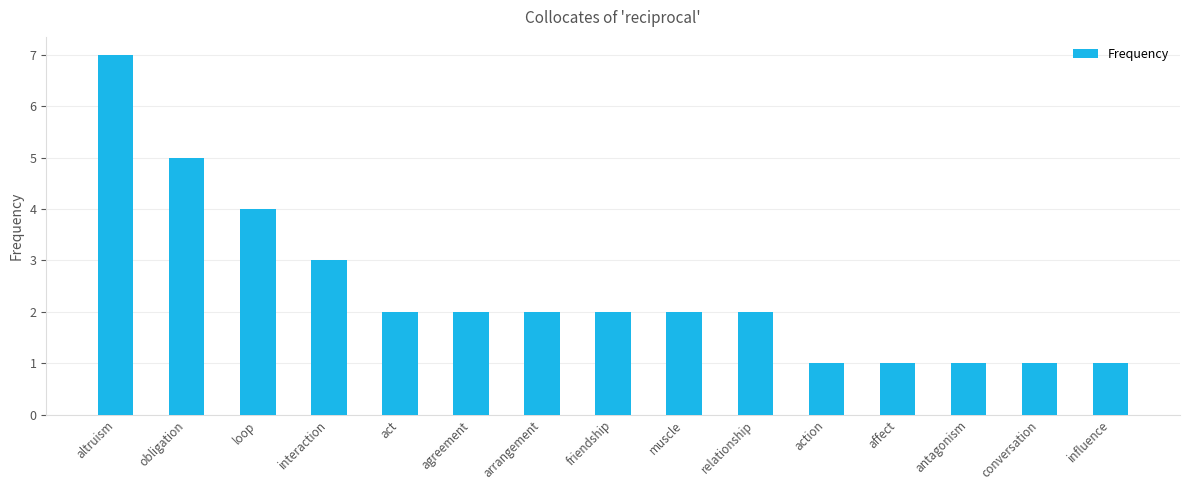

What is the label of the 10th bar from the right?

agreement